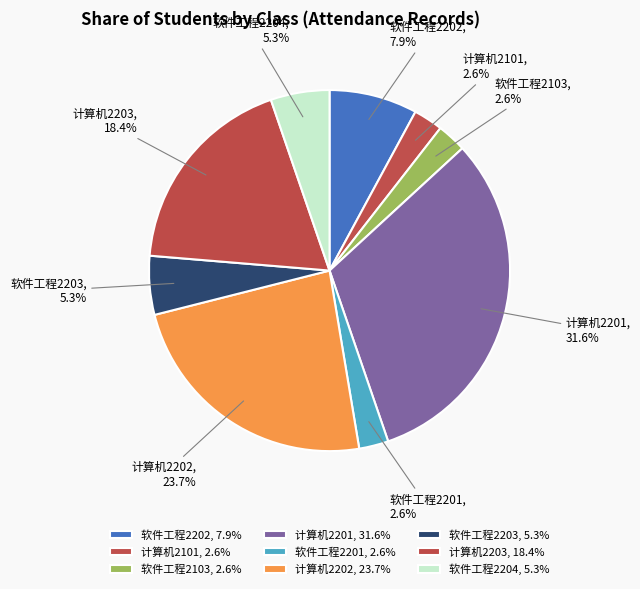

Is there any slice that represents more than half of the pie?

No